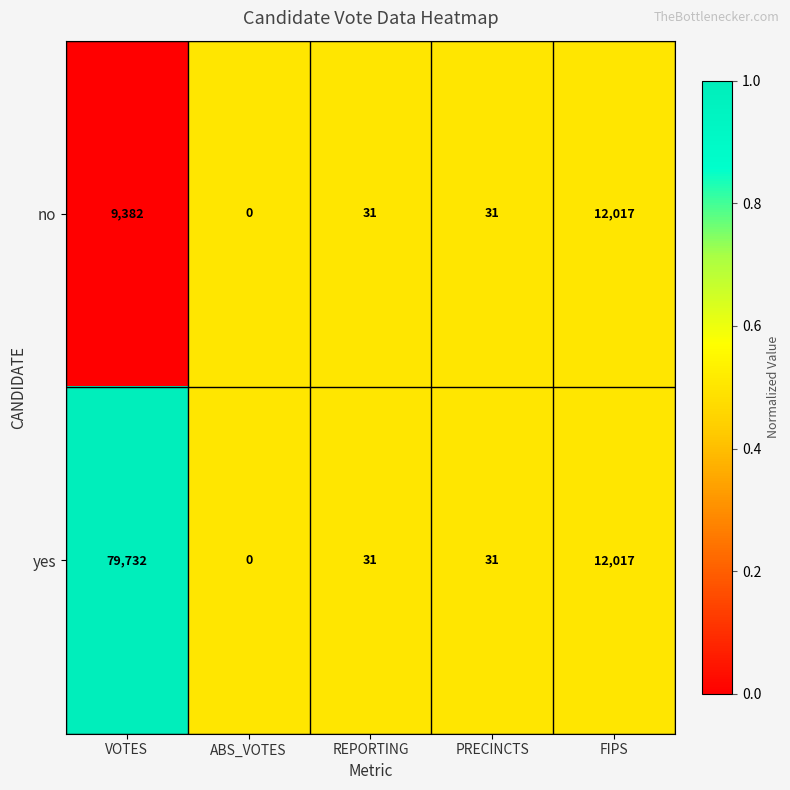

Which category has the lowest value across all series?

ABS_VOTES